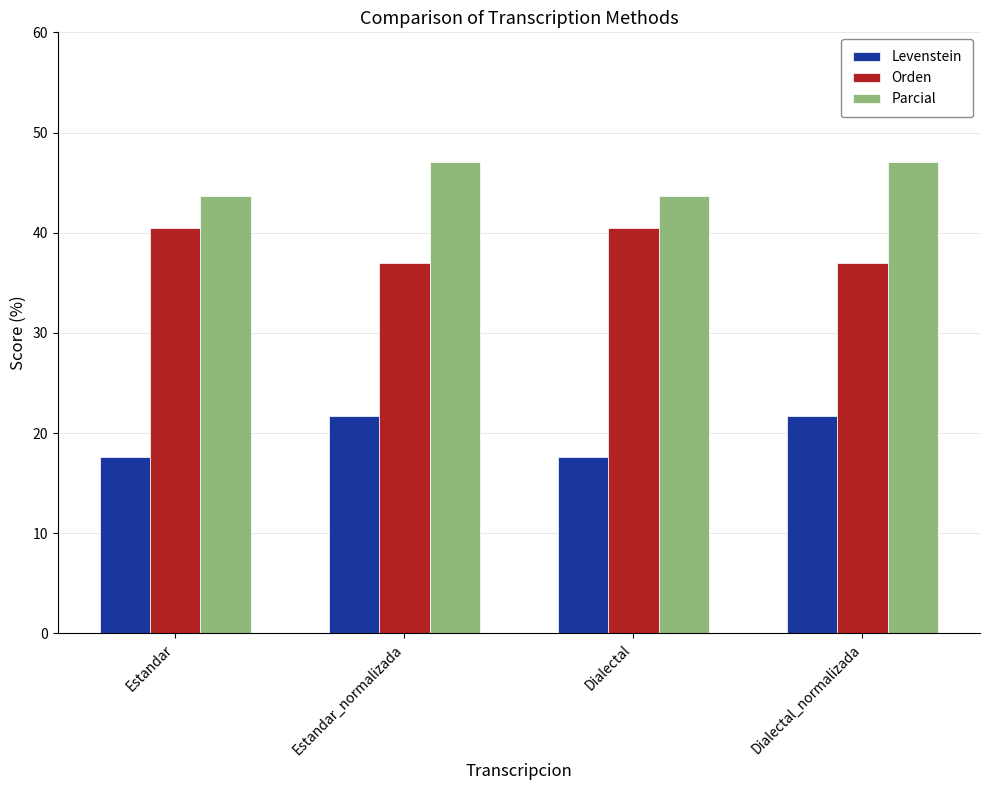

What is the difference between the second highest and minimum values in the Parcial series?

3.4